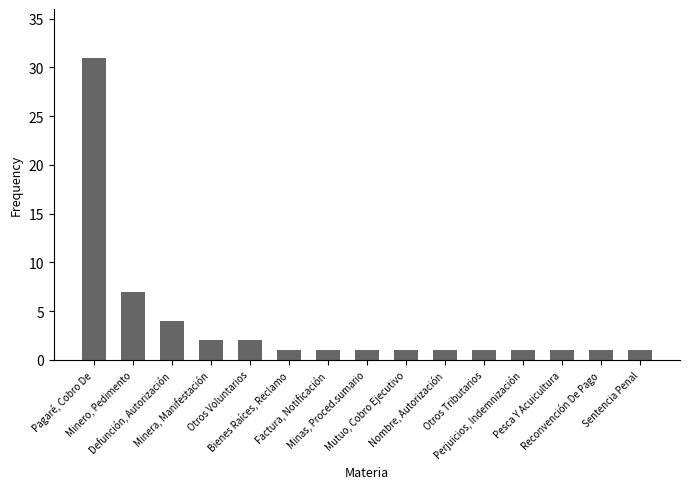

What is the difference between the maximum and minimum values?

30